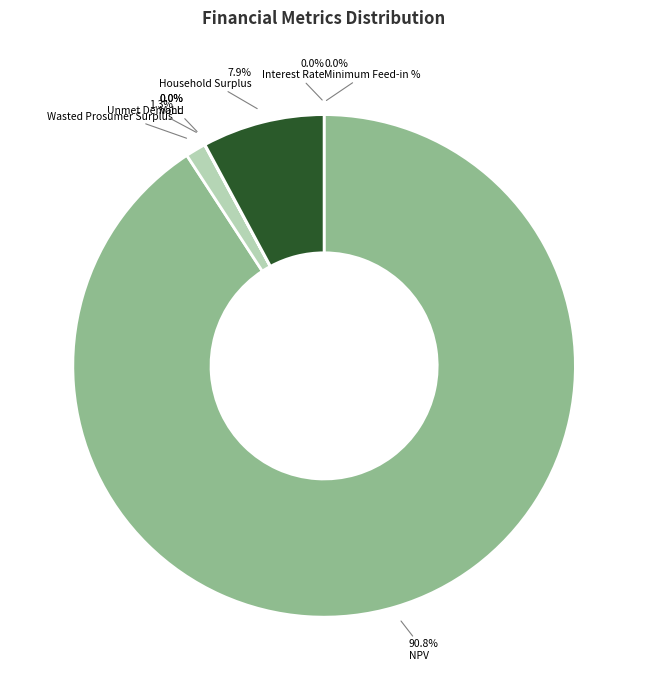

What percentage is the Wasted Prosumer Surplus slice, to the nearest percent?

1%